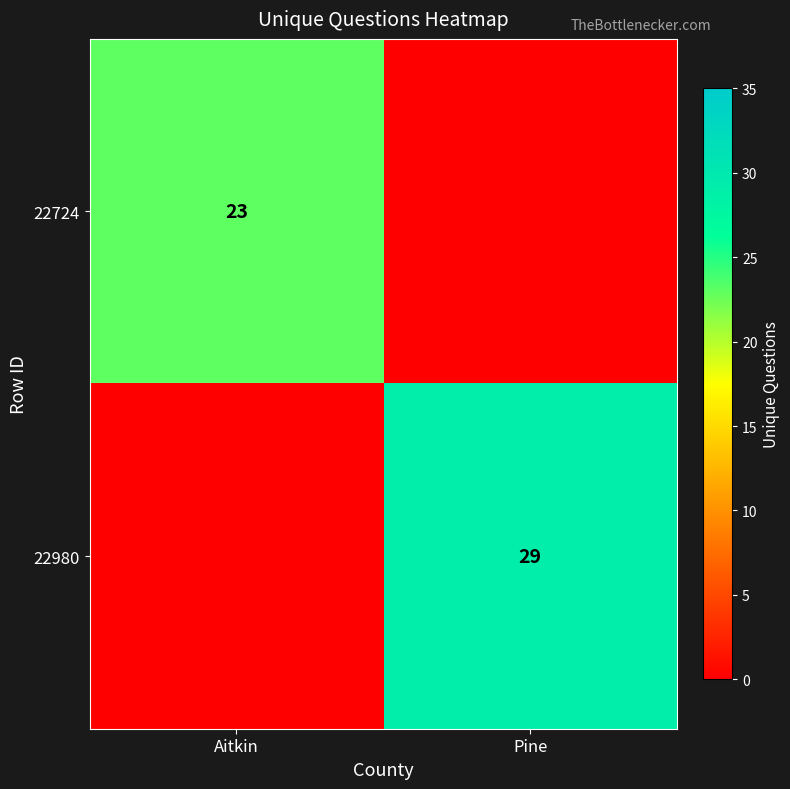

The value of 22980 at Pine is 39. True or false?

False